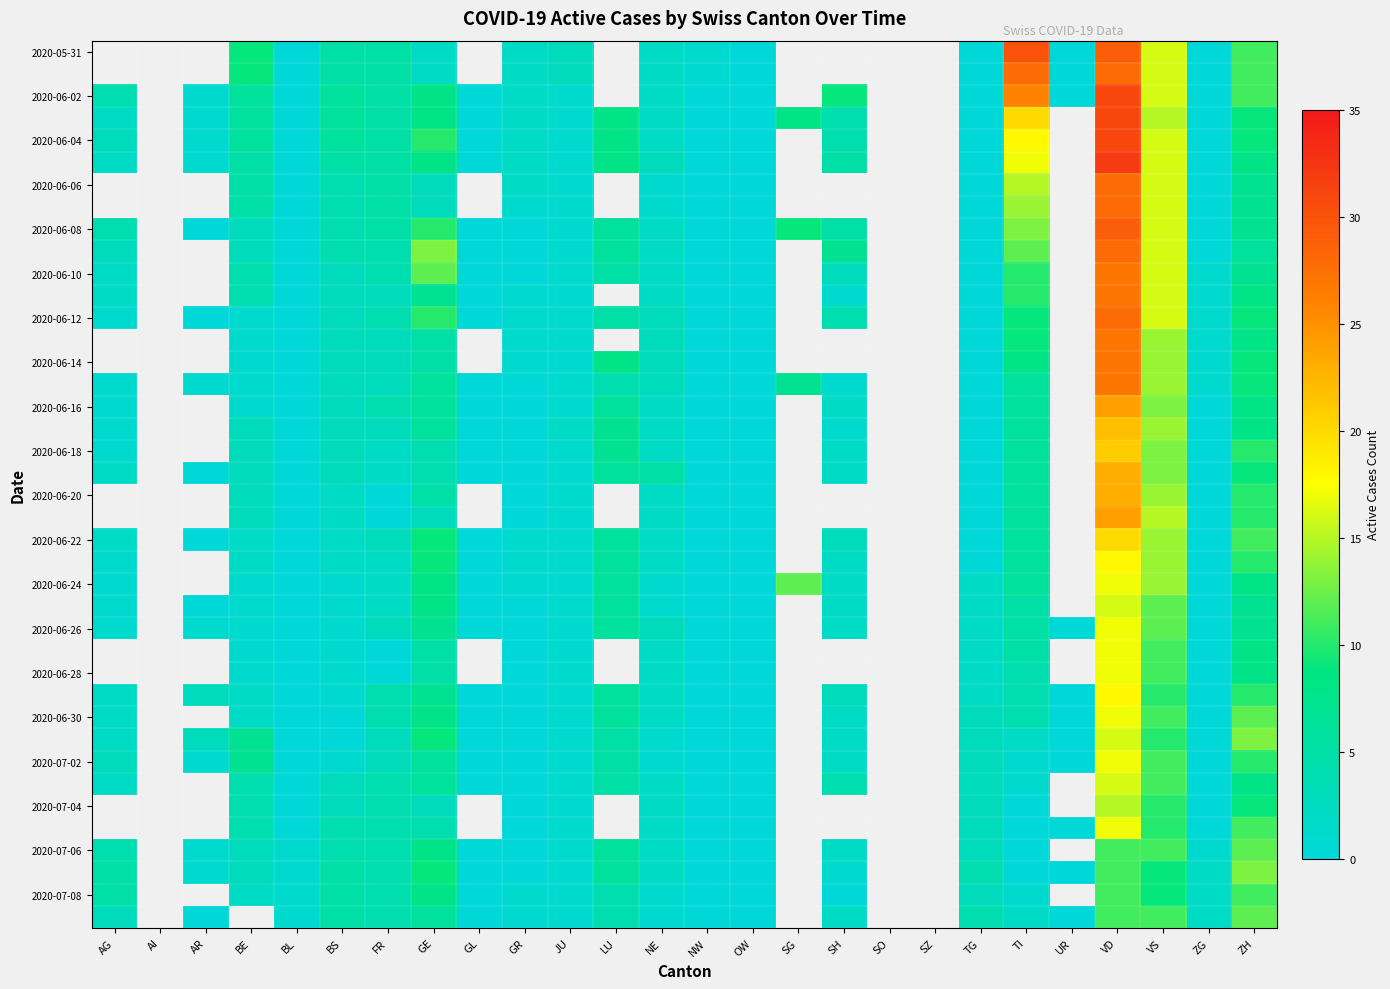

What is the greatest value displayed?

32.0